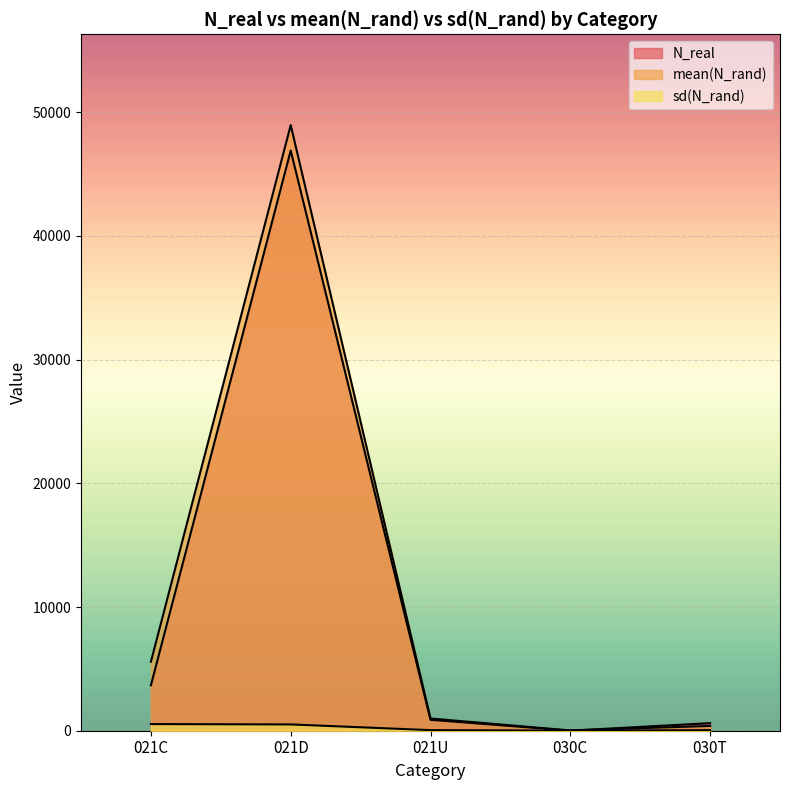

What is the difference between the maximum and minimum values in the N_real series?

46895.0